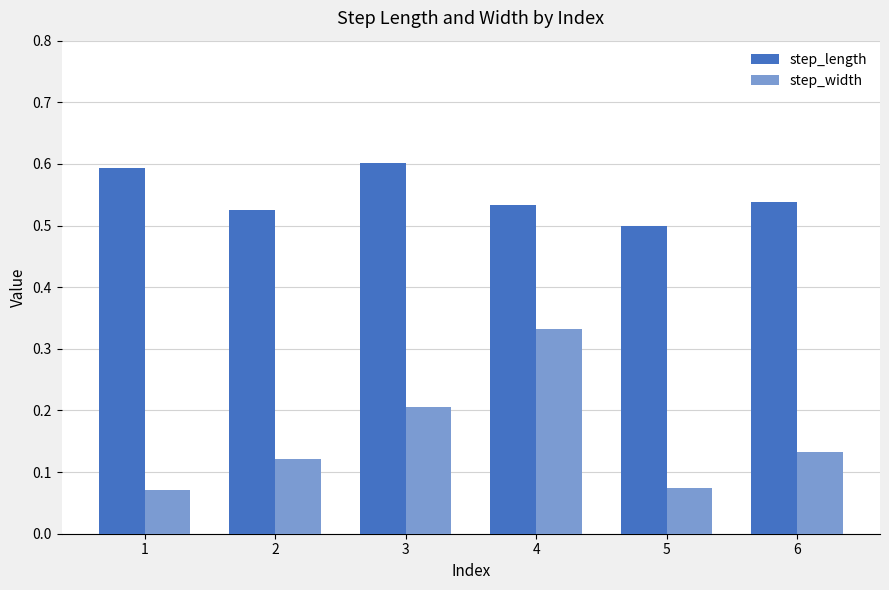

List the series in order of their peak value, lowest first.

step_width, step_length